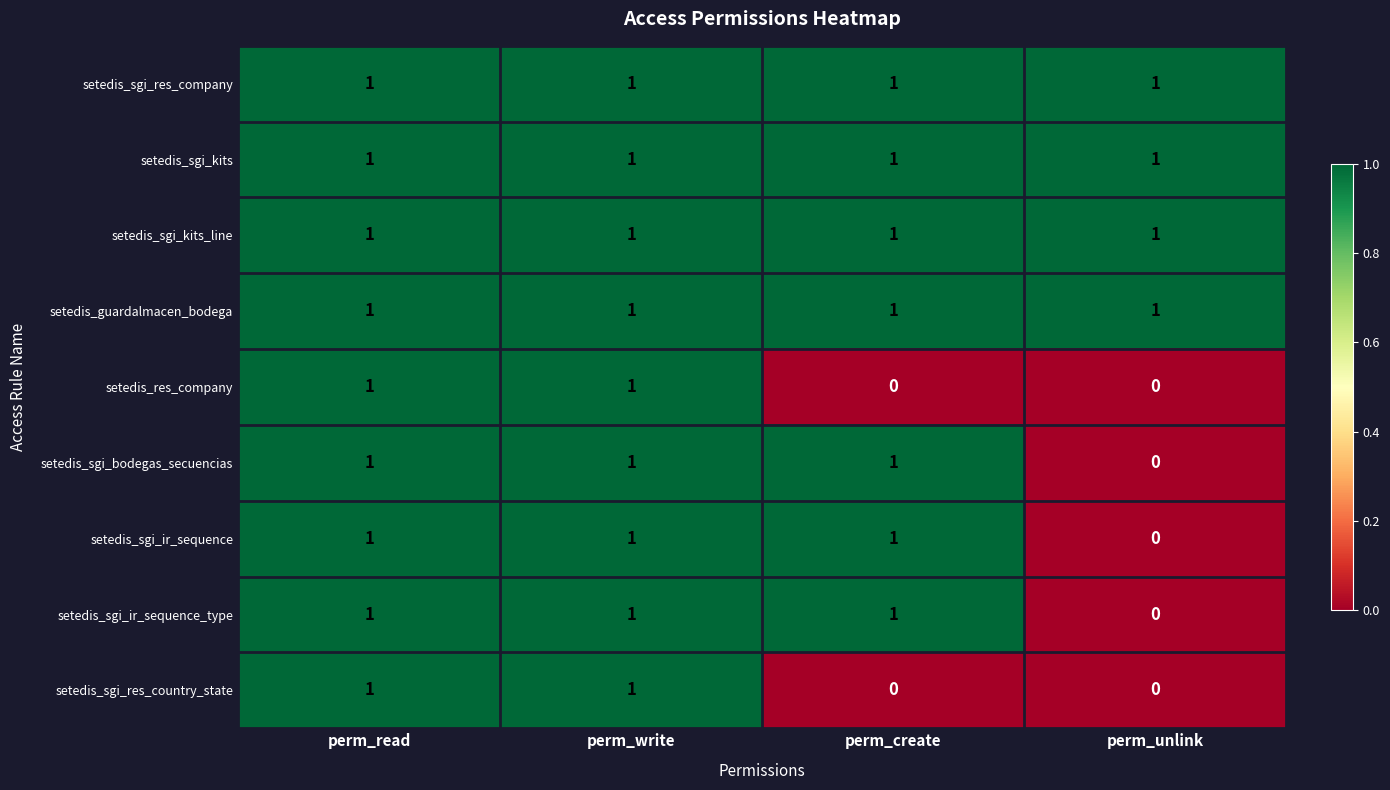

Is it true that setedis_sgi_res_company equals 1 at perm_read?

True